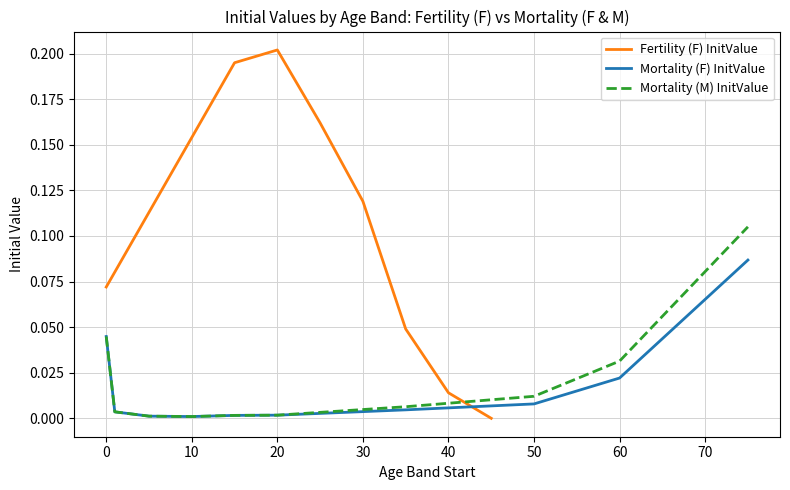

True or false: there are more than 2 points higher than both neighbors.

False